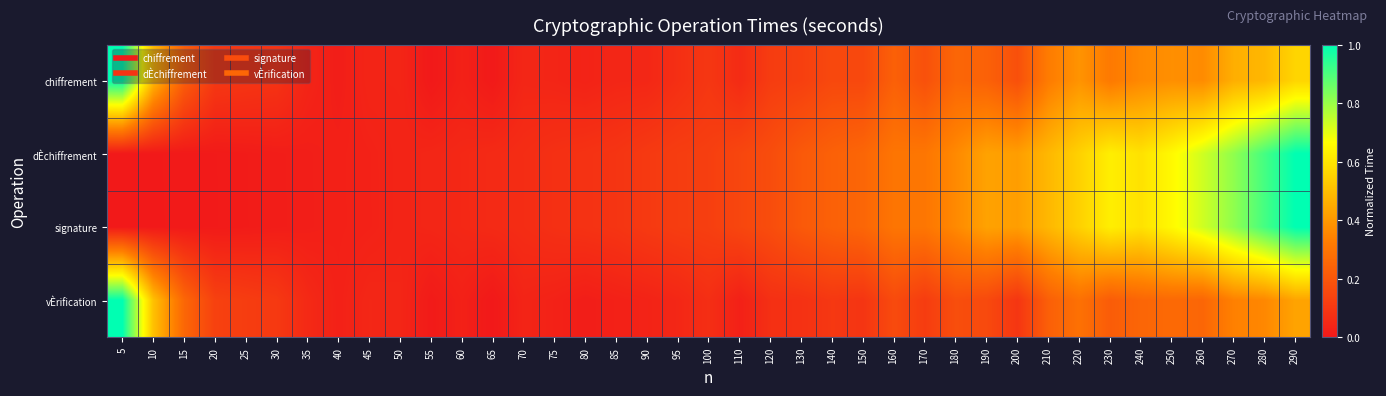

At which category is the sum across all series the highest?

290